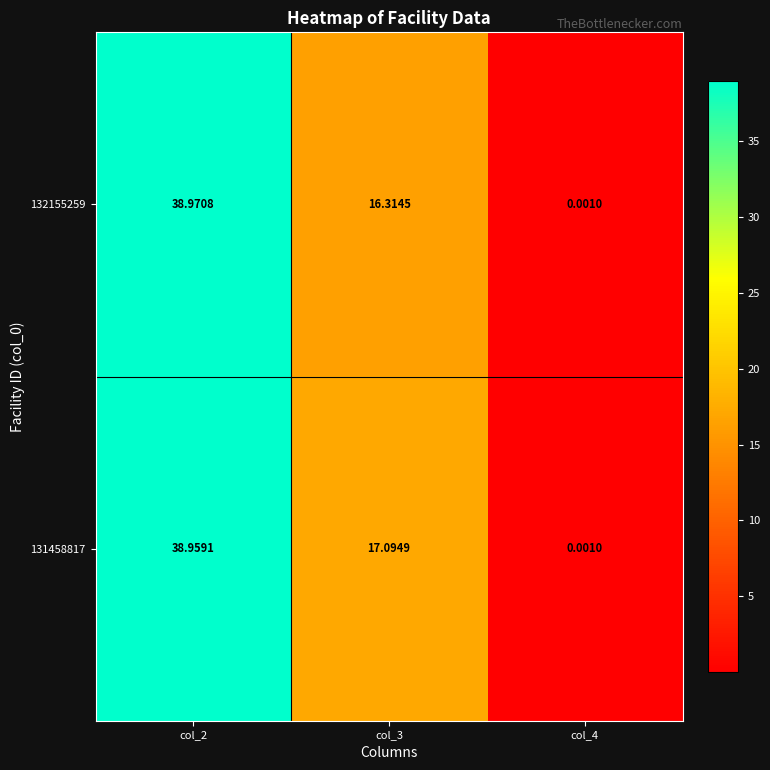

Is the value of 132155259 at col_4 greater than the value of 131458817 at col_2?

No